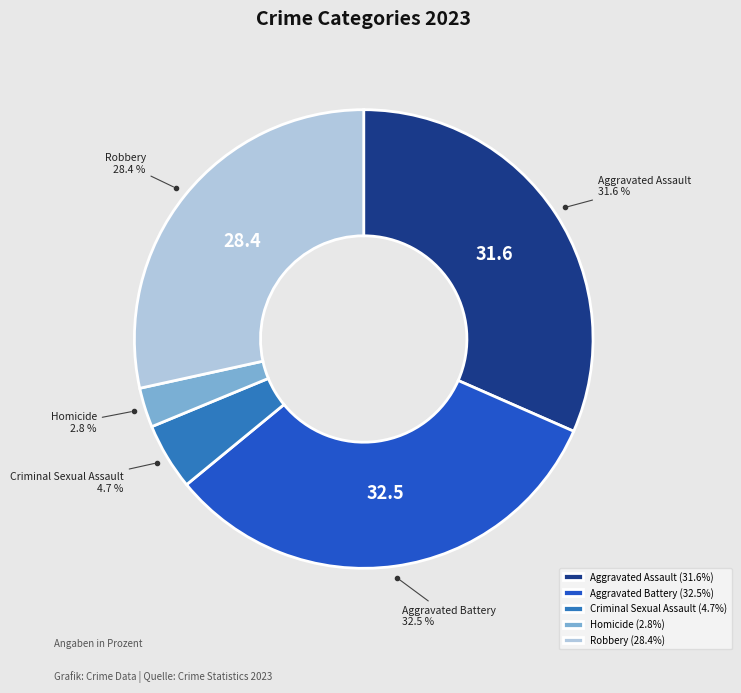

What is the total percentage of Robbery and Homicide?

31.2%